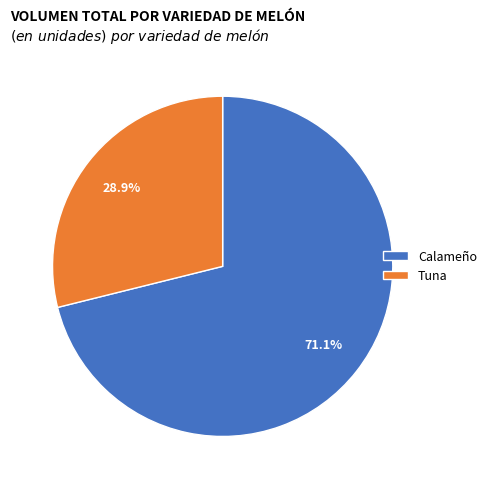

How many segments does this pie chart have?

2